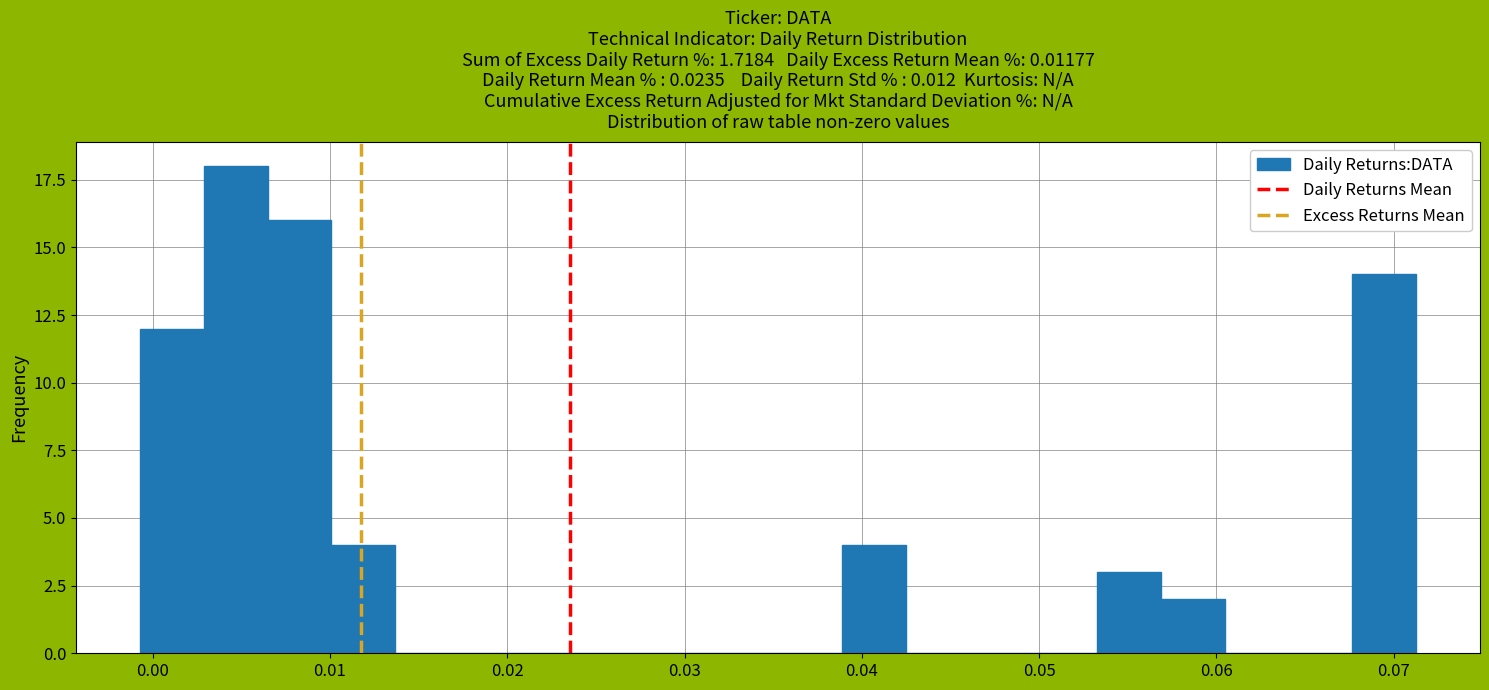

Read against the x-axis, roughly where is the centre of the tallest bar?

0.005